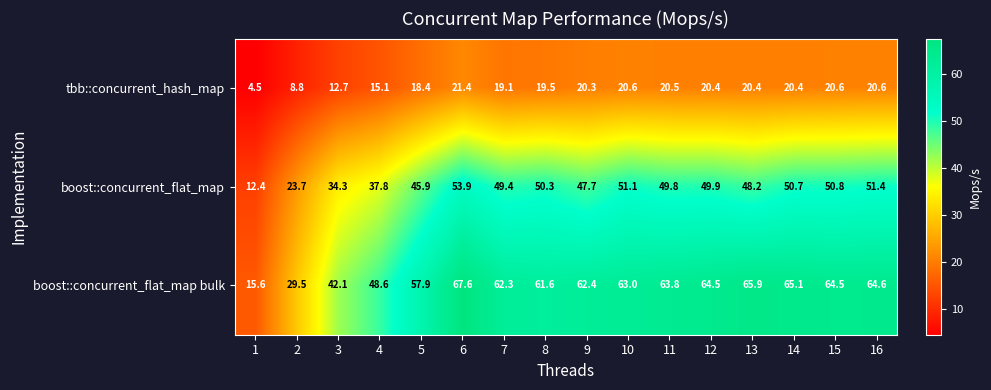

What is the sum of all boost::concurrent_flat_map bulk values?

899.0